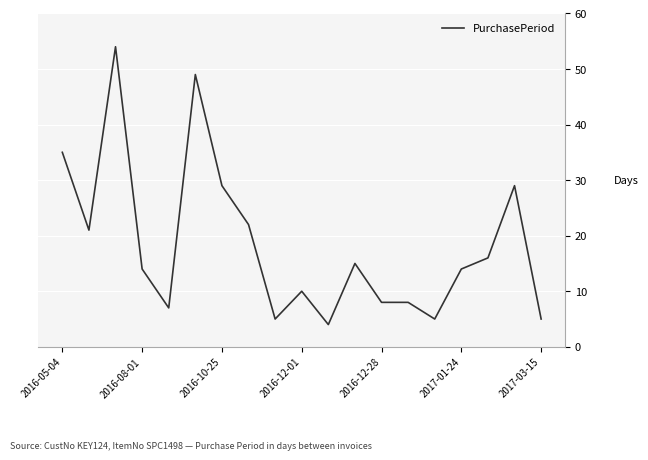

What is the difference between the maximum and minimum values?

50